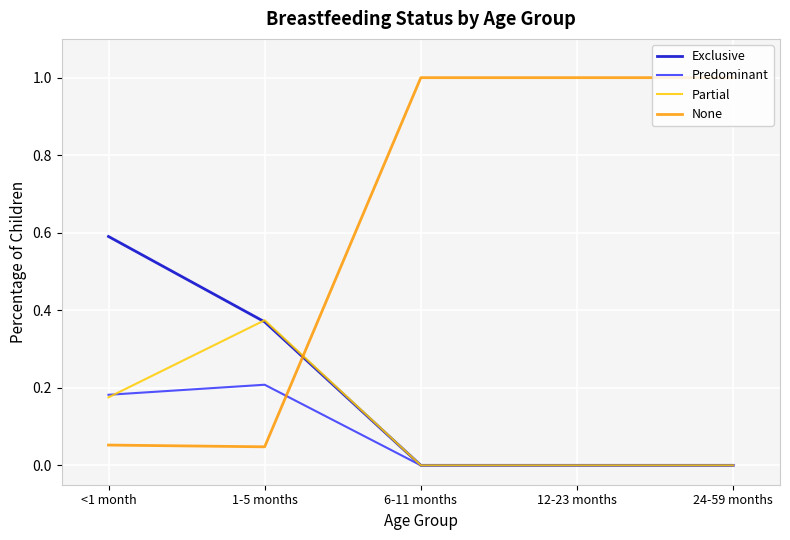

How many series are shown in this chart?

4